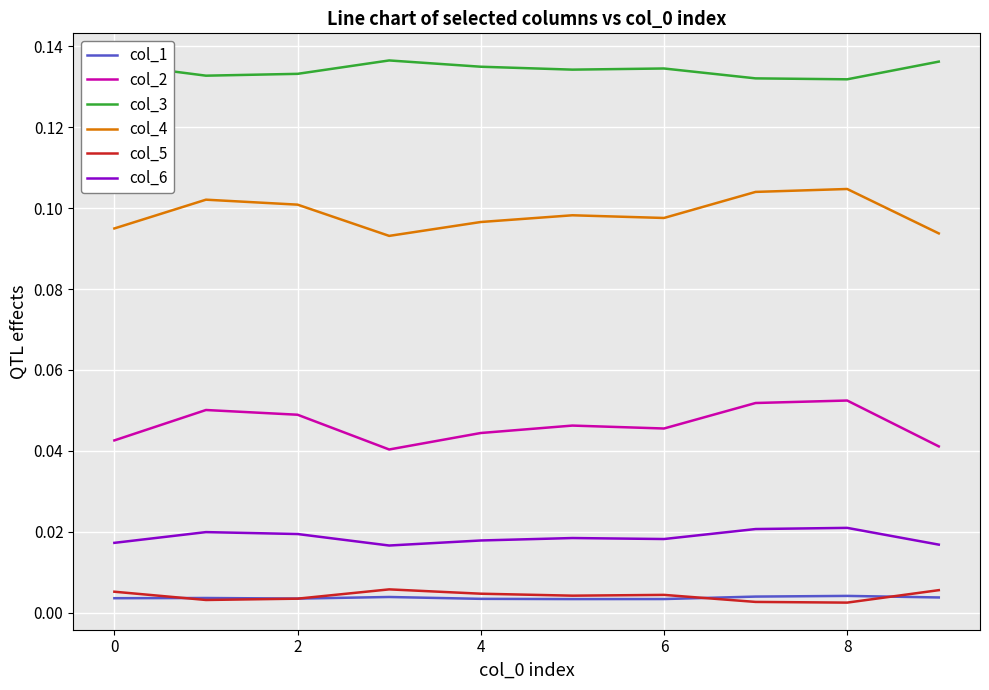

True or false: col_2 and col_3 intersect in this chart.

False